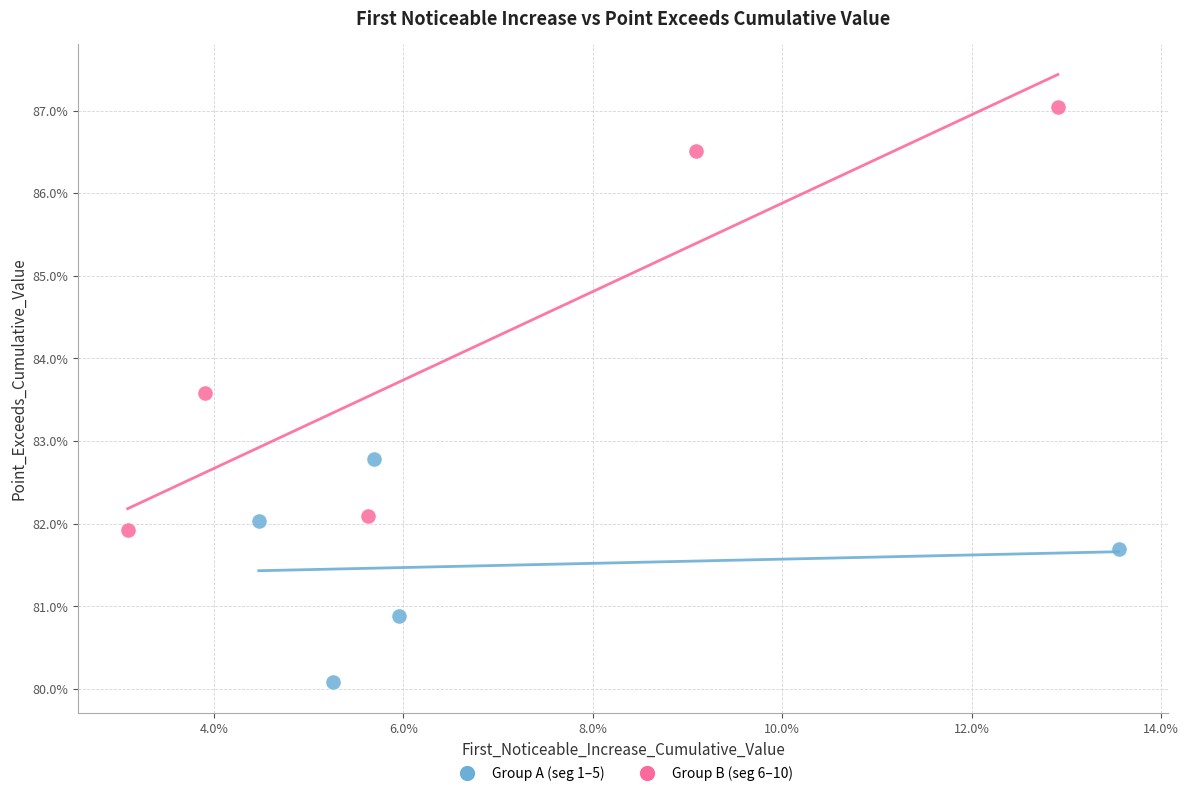

Which series contains the highest Y value?

Group B (seg 6–10)